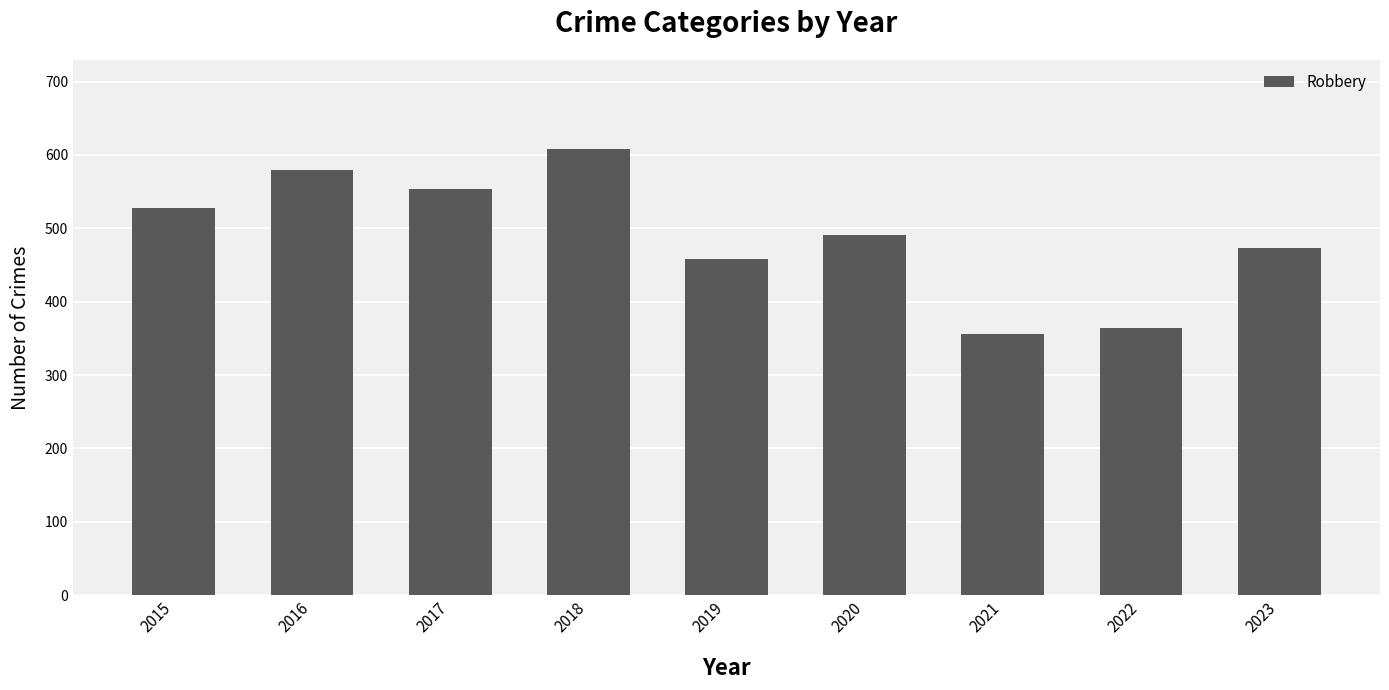

What is the sum of the values at 2016 and 2017?

1132